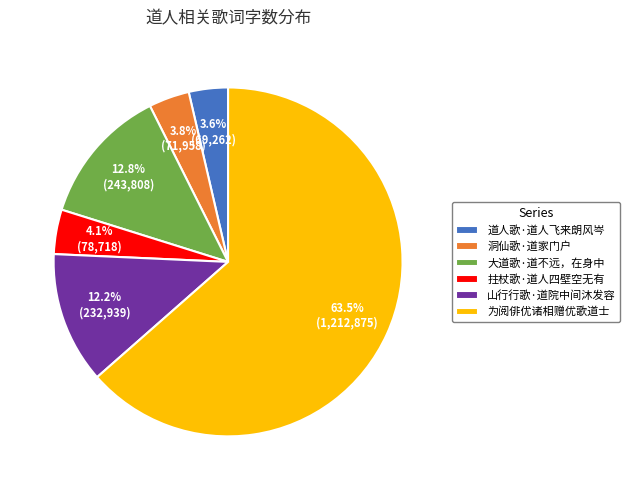

True or false: 拄杖歌·道人四壁空无有 accounts for 4% of the total.

True